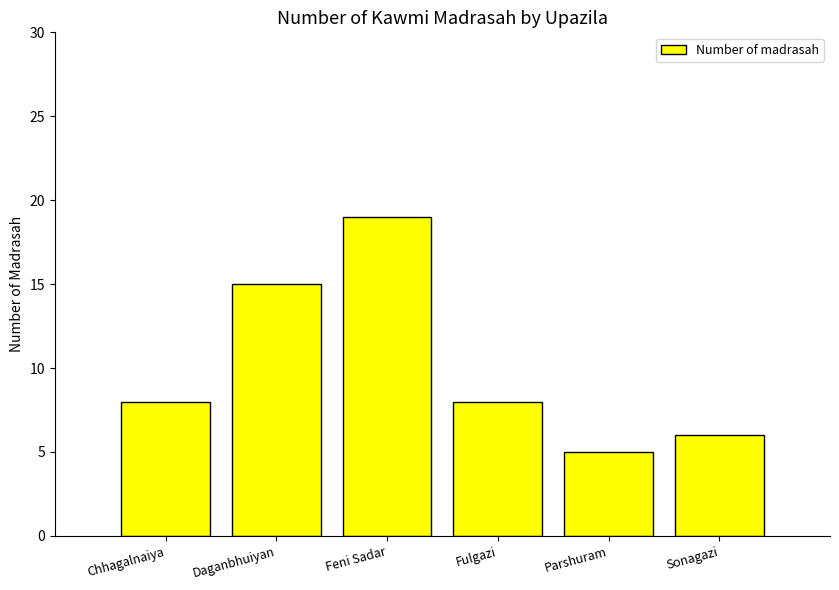

What is the greatest value displayed?

19